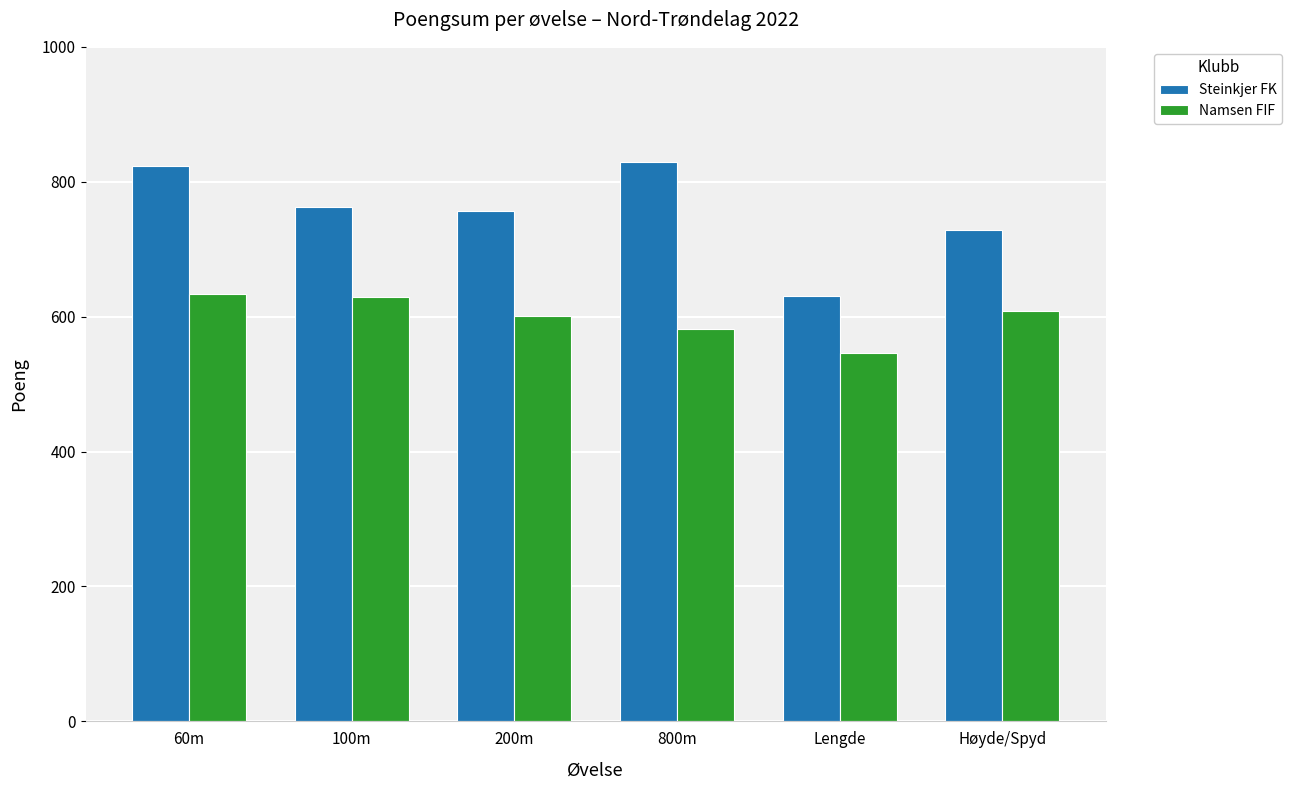

How many groups of bars are there?

6